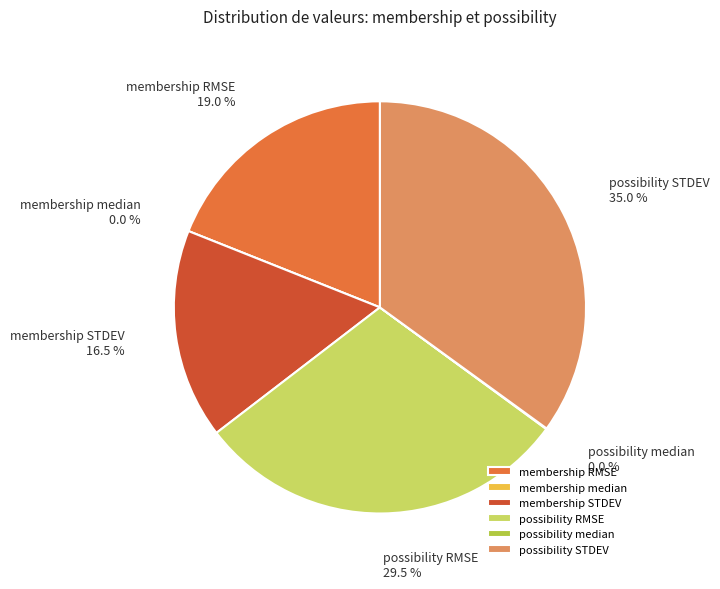

Which slice is the smallest?

membership median